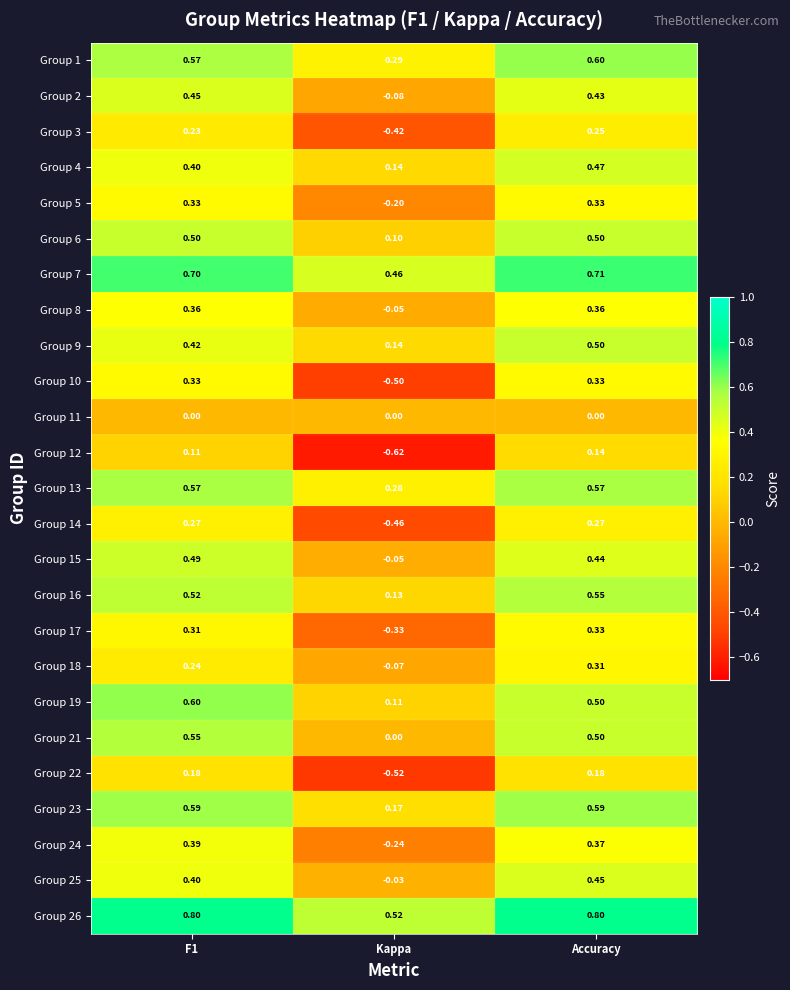

At which label is Group 19 closest to 0?

Kappa